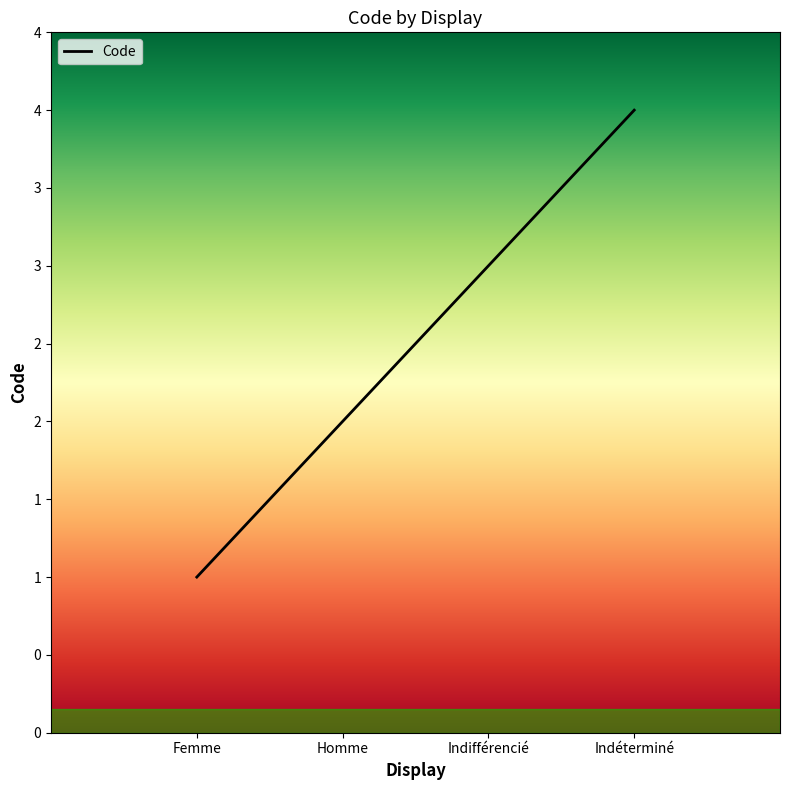

What is the average value?

2